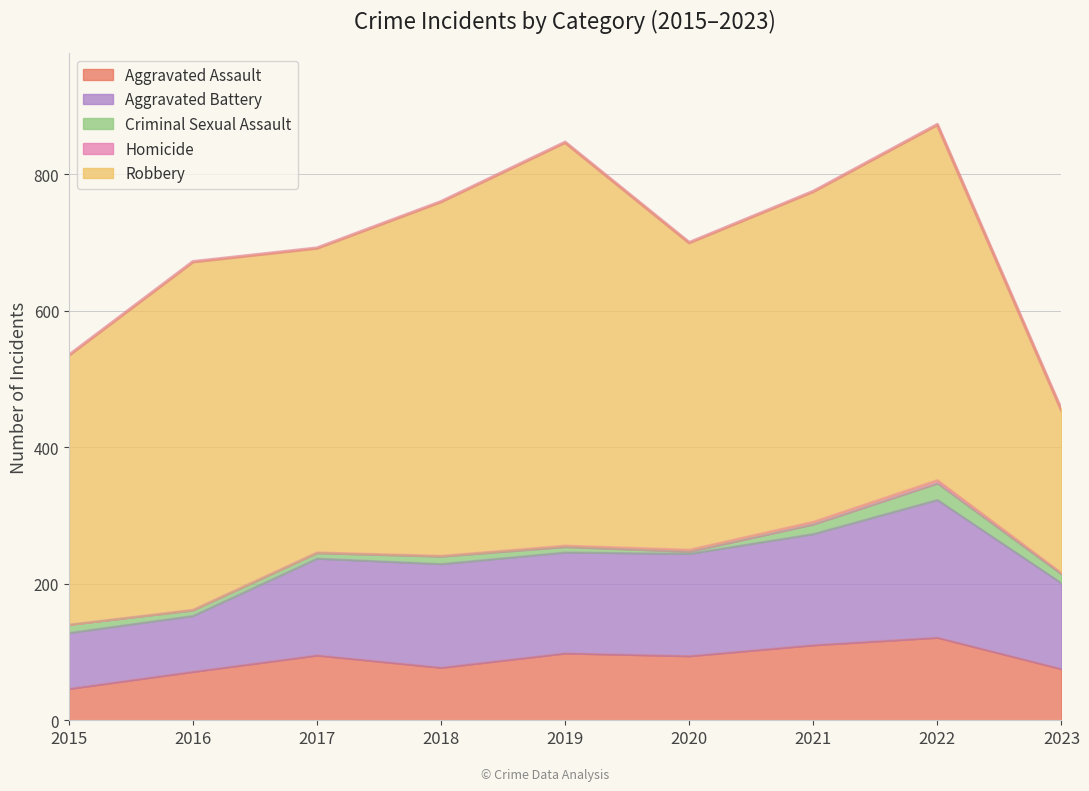

The value of Robbery at 2018 is 519. True or false?

True